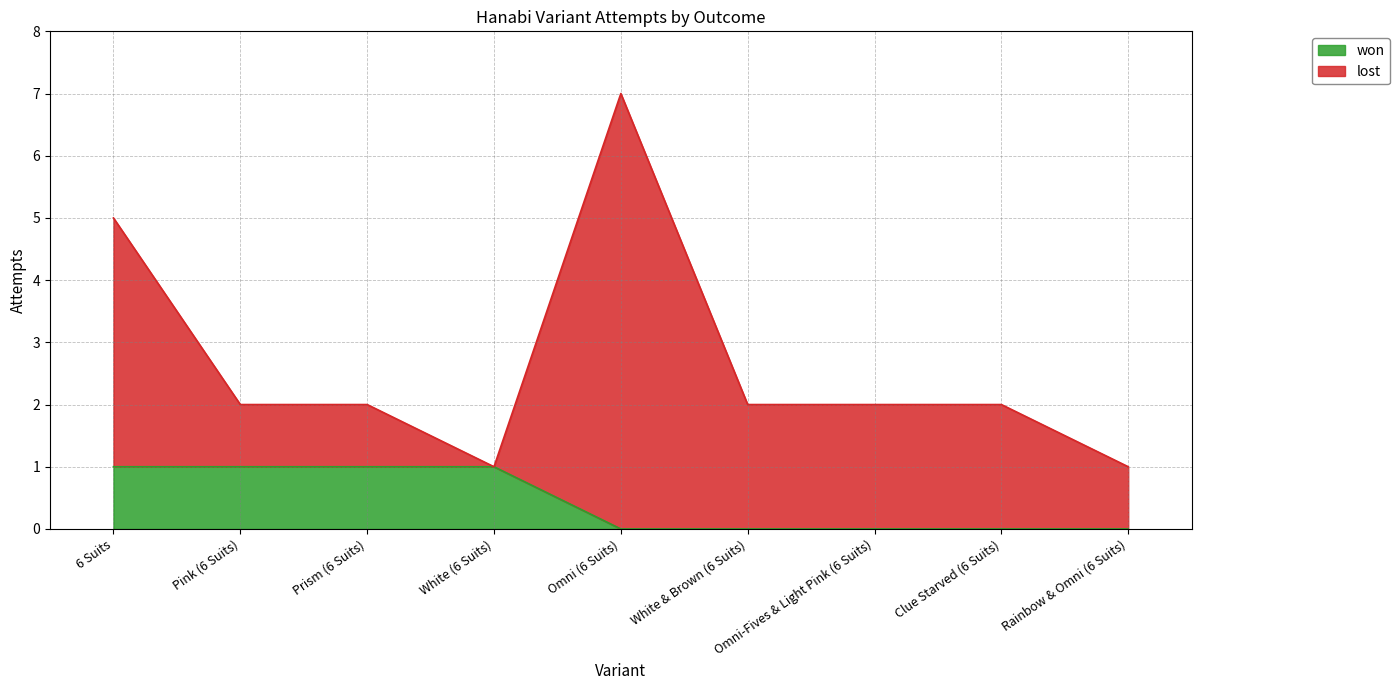

Between White (6 Suits) and Rainbow & Omni (6 Suits), which is larger?

White (6 Suits)